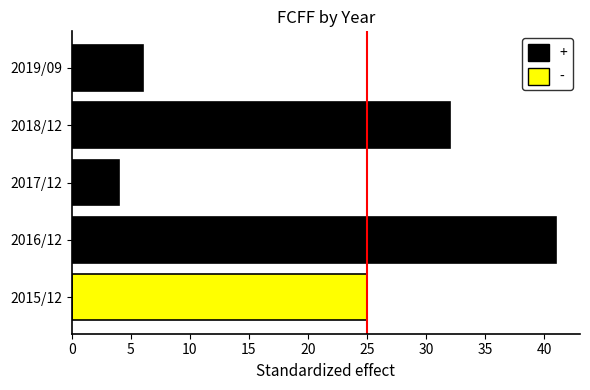

What is the difference between the maximum and minimum values?

37